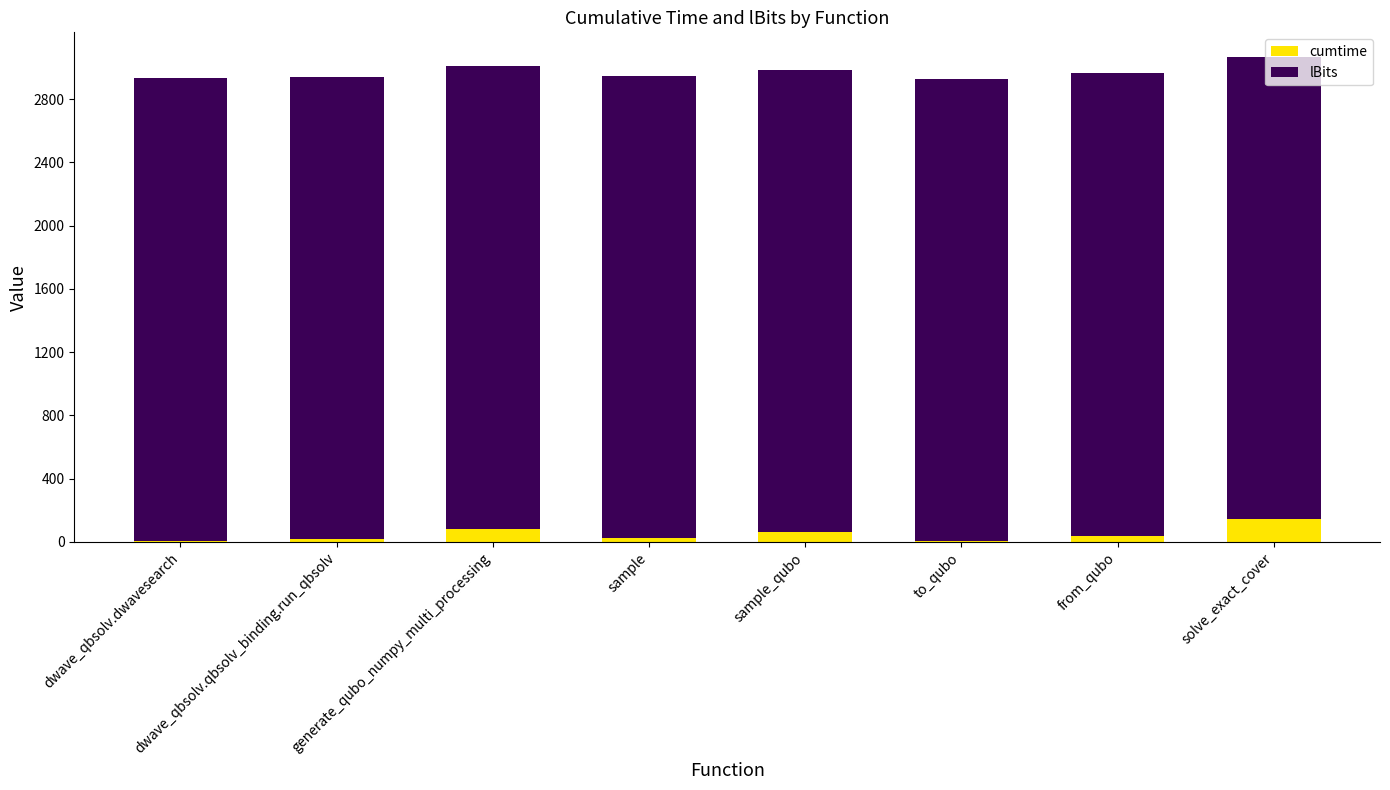

Are the bars grouped side by side (vs. stacked)?

No